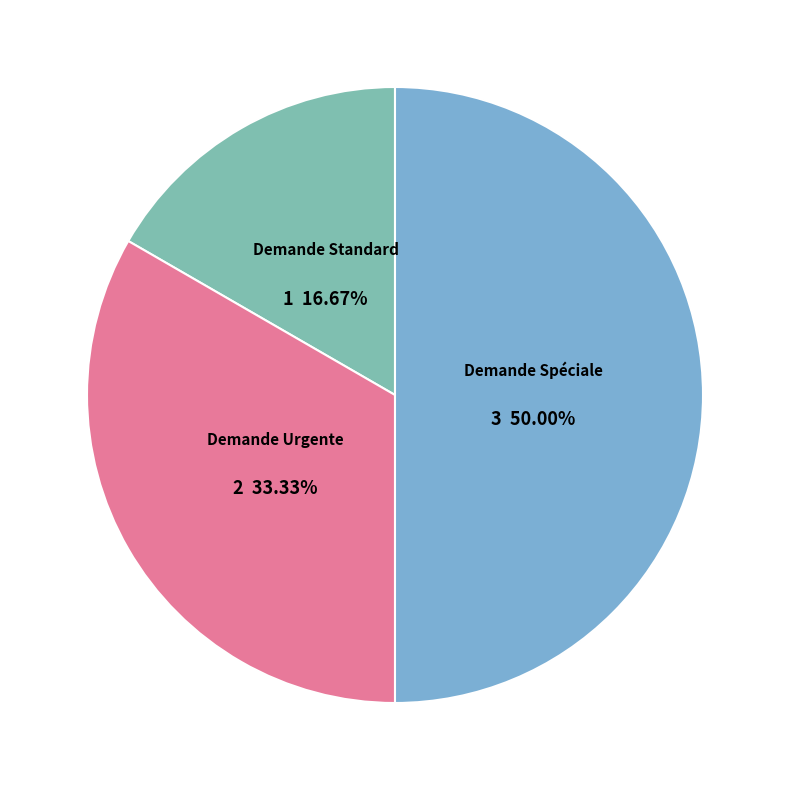

True or false: Demande Urgente accounts for 48% of the total.

False